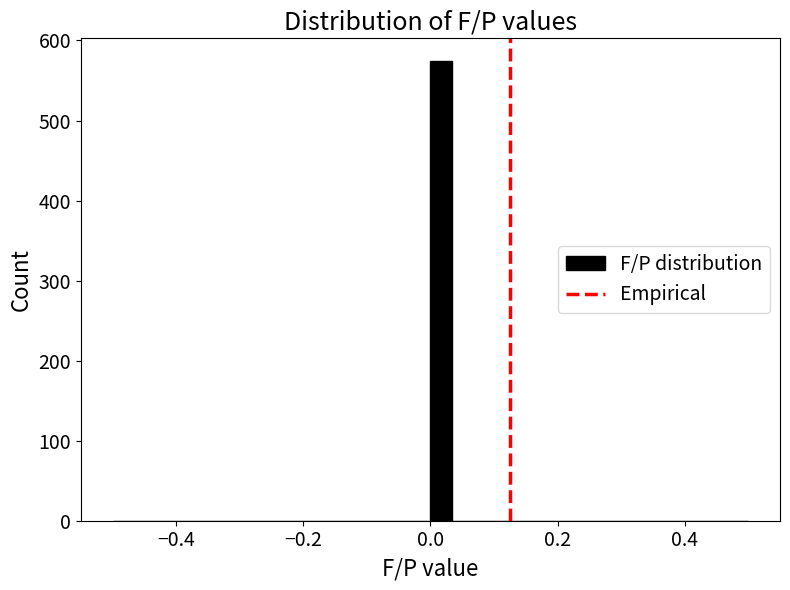

Around what value on the x-axis is the tallest bar? Give the approximate position of its centre, as read against the axis.

0.02